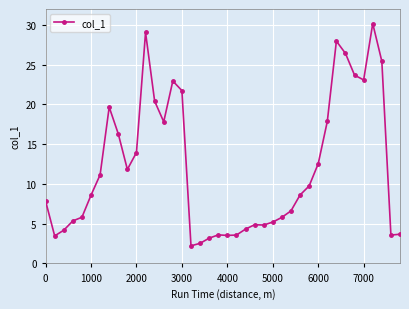

What is the sum of all values?

483.1